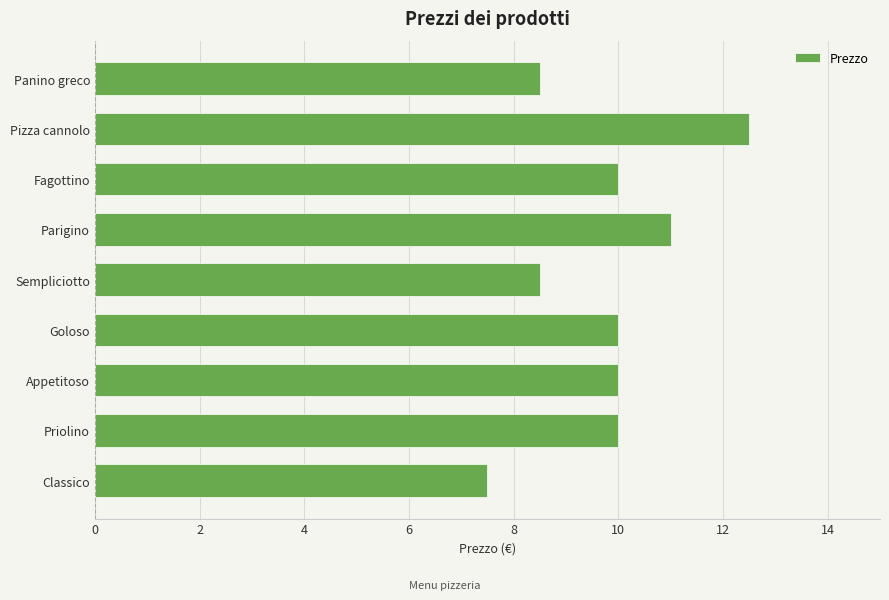

What is the change in value from Priolino to Parigino?

+1.0